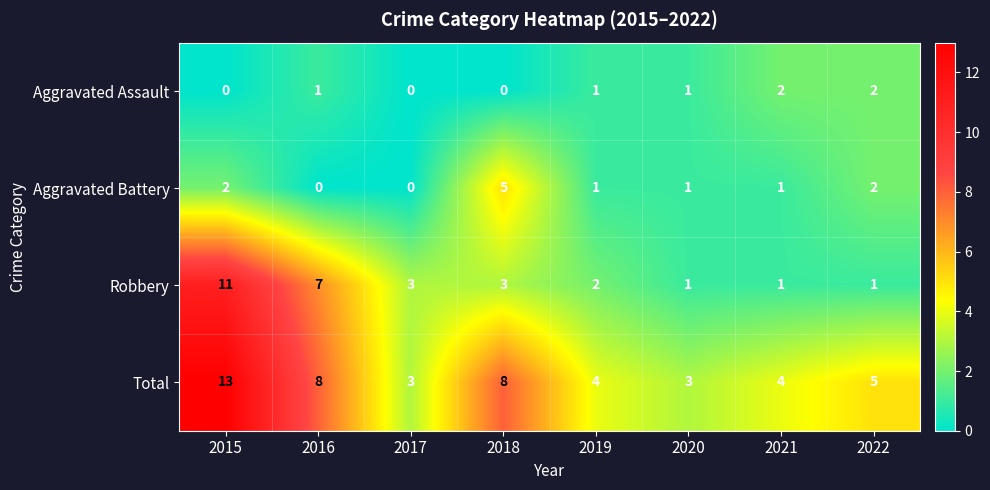

What is the difference between the maximum and minimum values in the Aggravated Battery series?

5